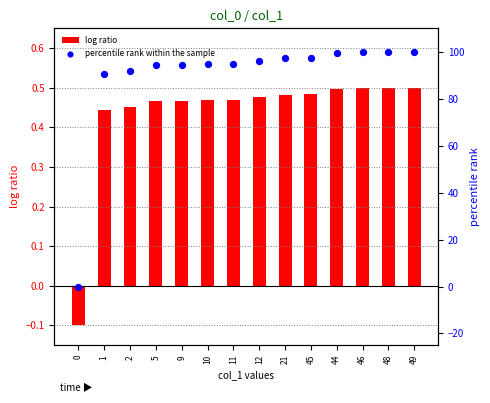

Which series reaches the minimum Y coordinate?

log ratio